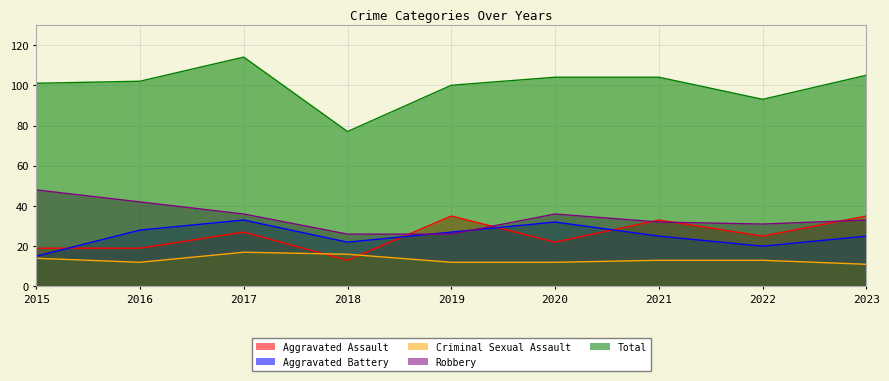

True or false: Aggravated Assault and Aggravated Battery intersect in this chart.

True